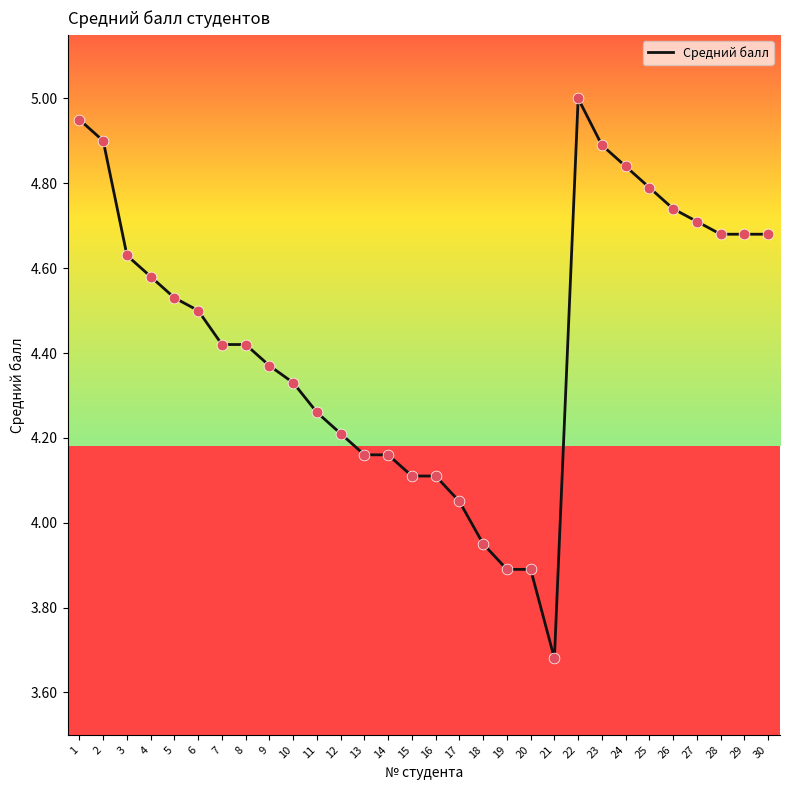

What is the change in value from 6 to 7?

-0.1